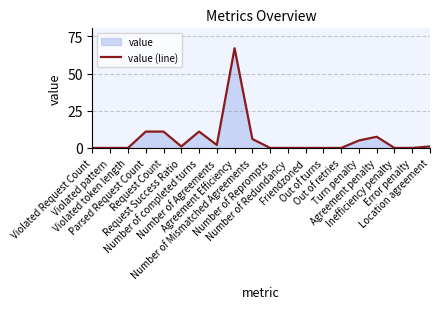

What is the label of the 19th point from the left?

Error penalty